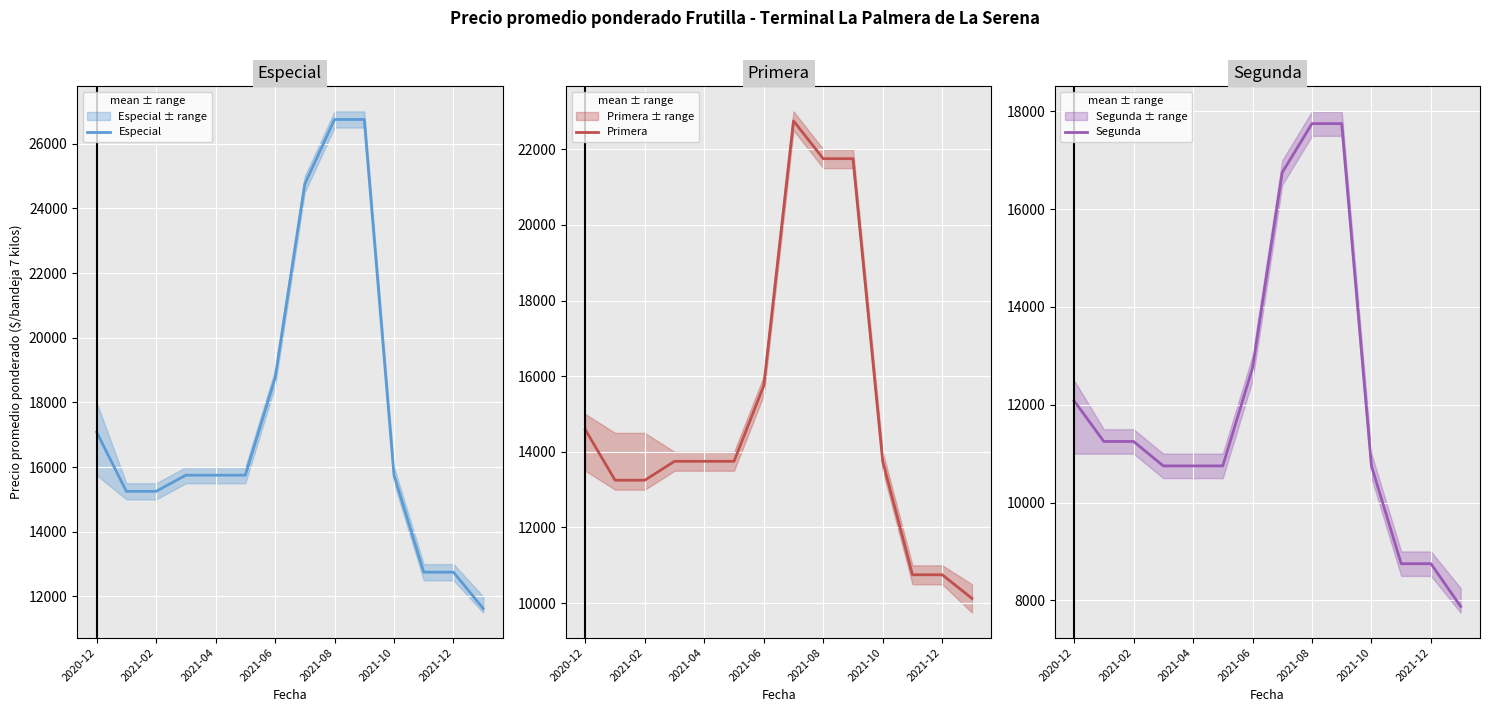

Count the number of data series in this chart.

3